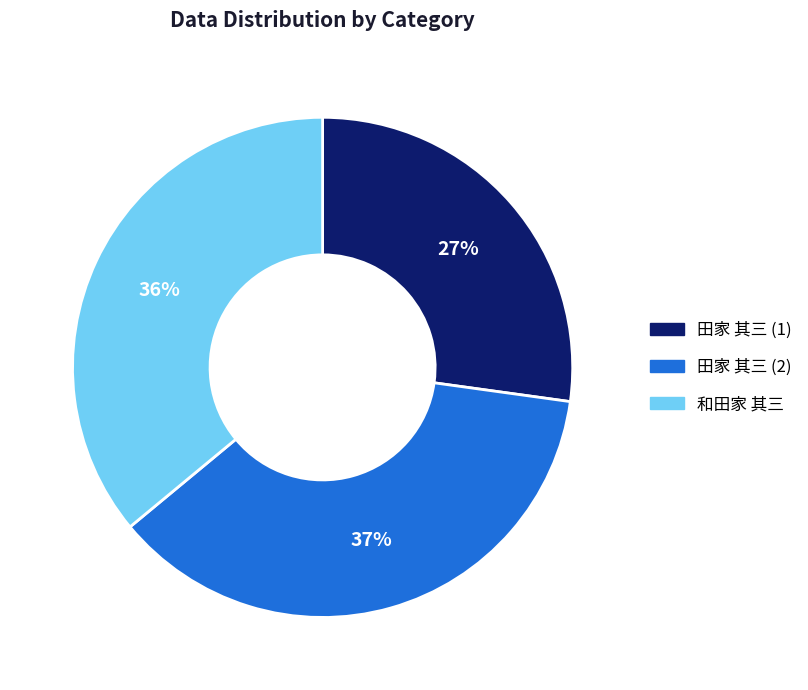

Is there a majority slice in this chart?

No